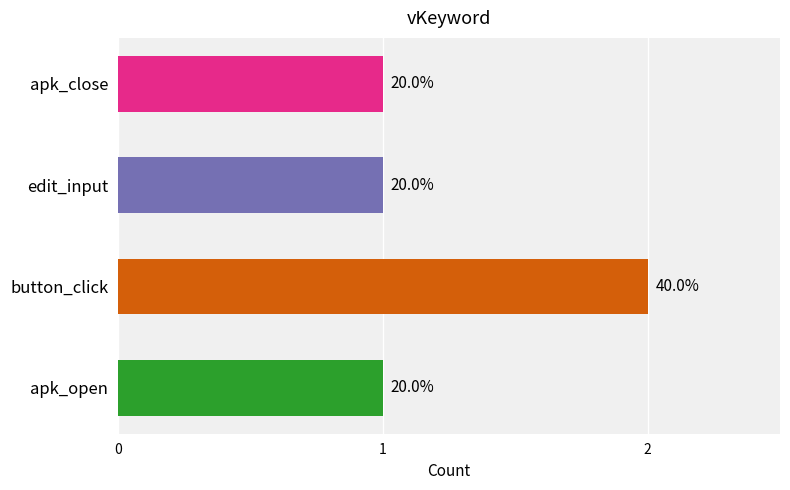

How many bars are there in total?

4